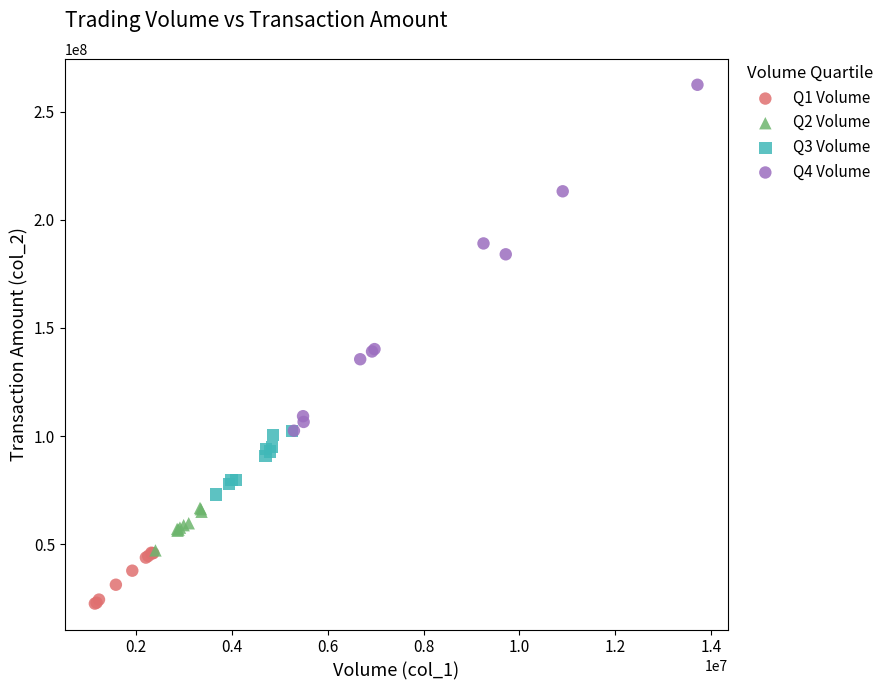

Which series contains the lowest Y value?

Q1 Volume